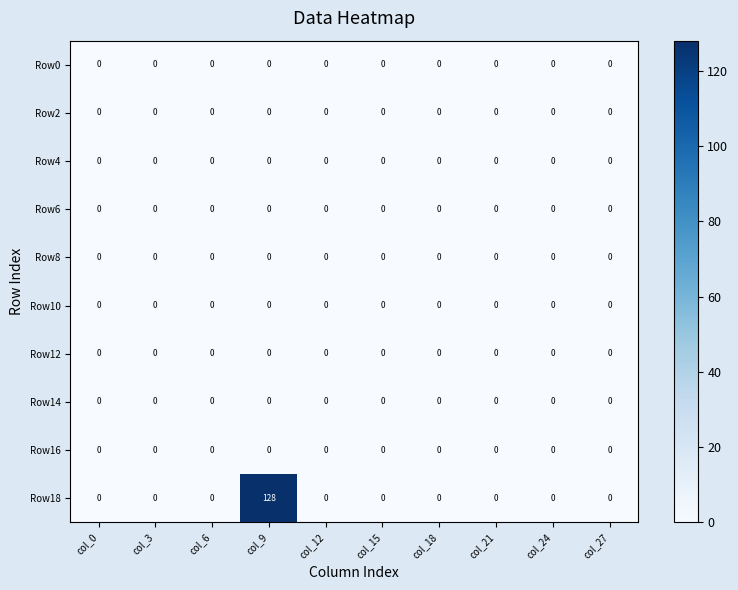

Which series has the widest spread of values?

Row18